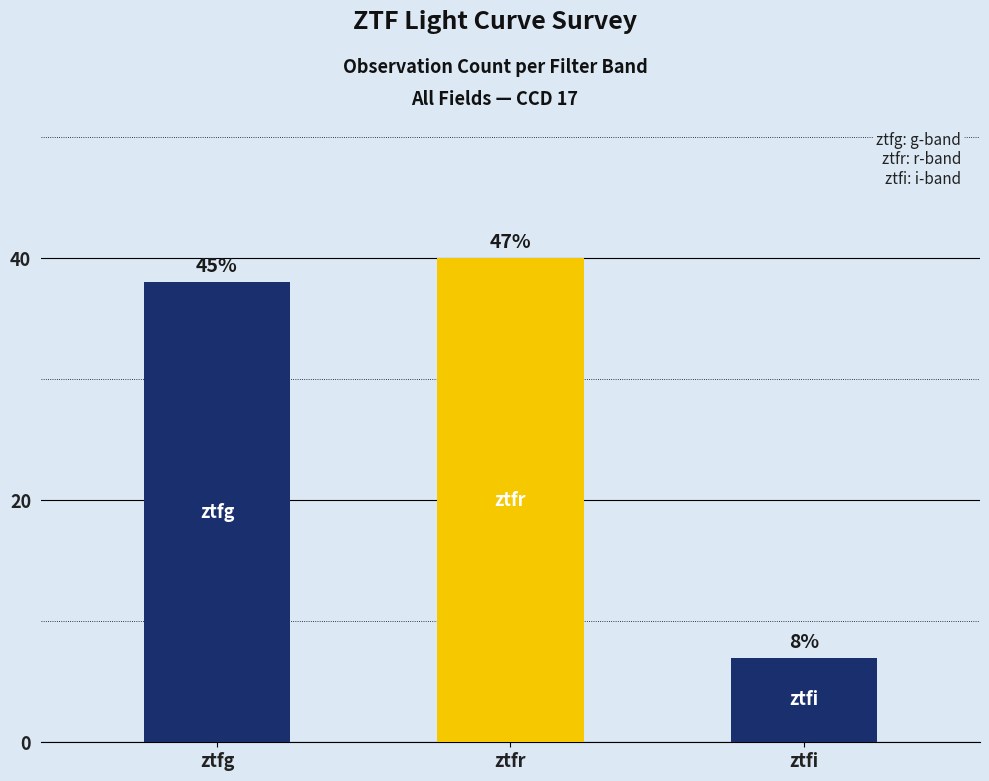

How many bars are there in total?

3